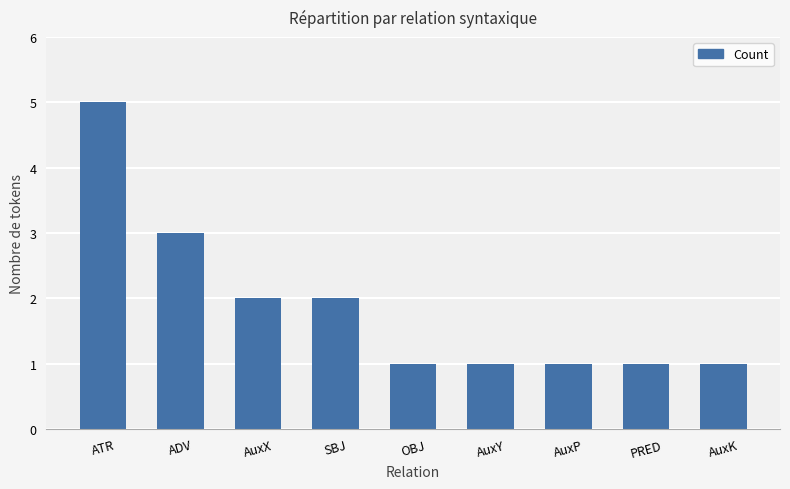

What is the change in value from ATR to AuxP?

-4